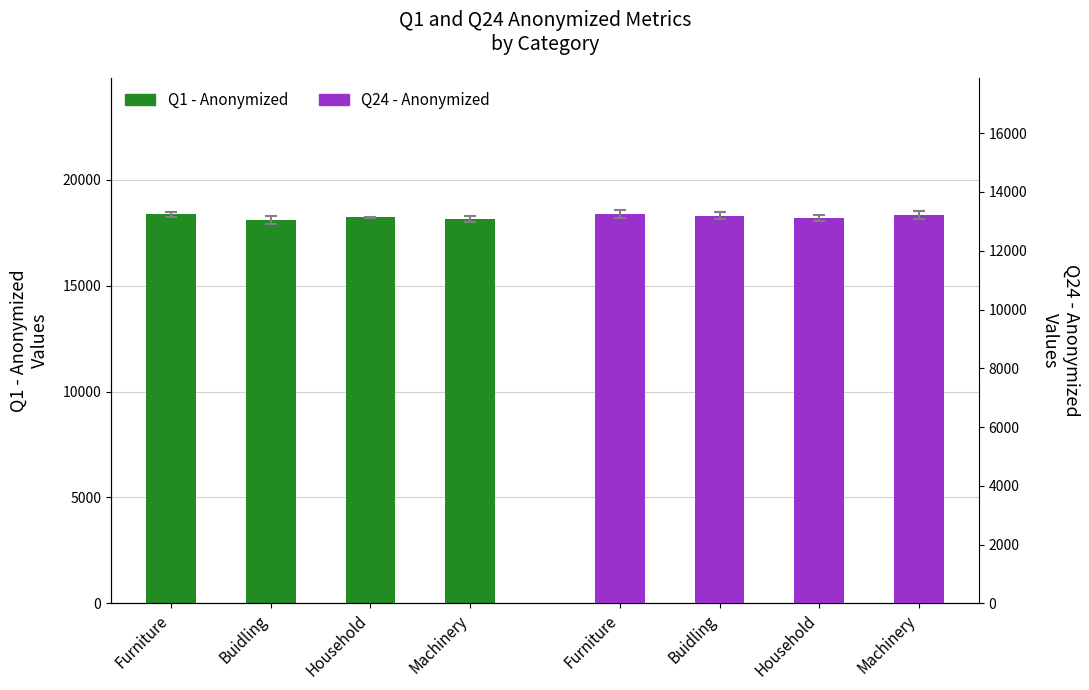

Count the number of categories in the chart.

4